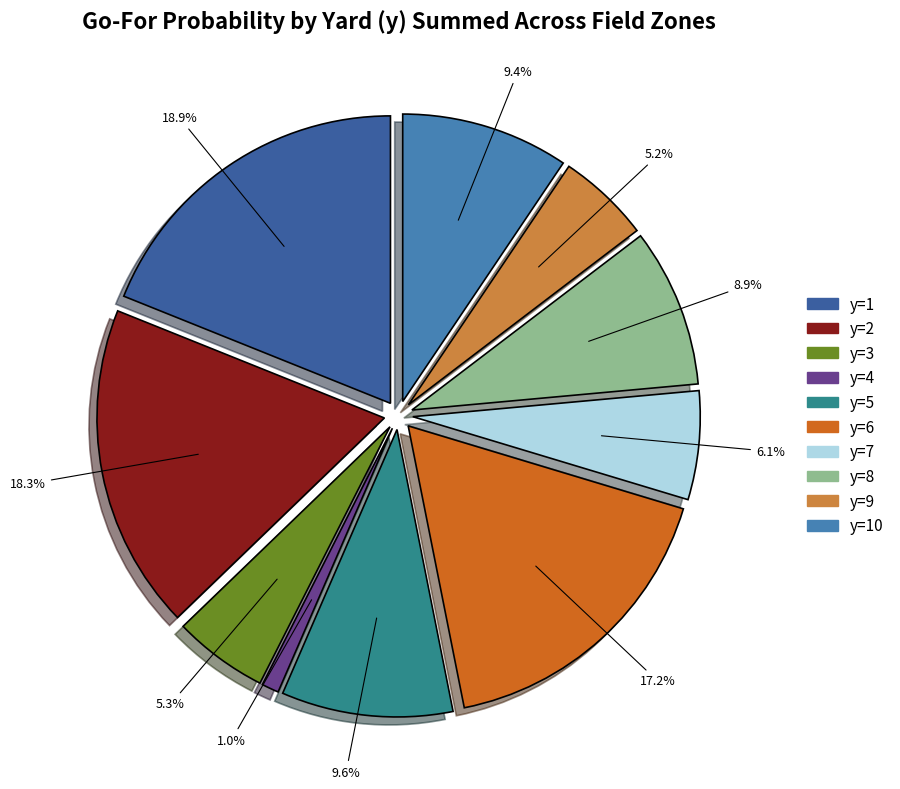

What portion of the pie excludes y=2?

81.7%